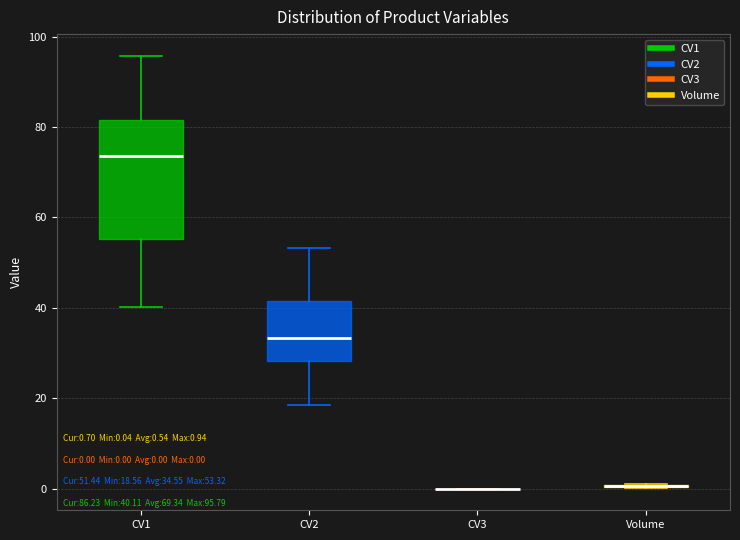

Which box is the tallest, from its lower edge to its upper edge?

CV1